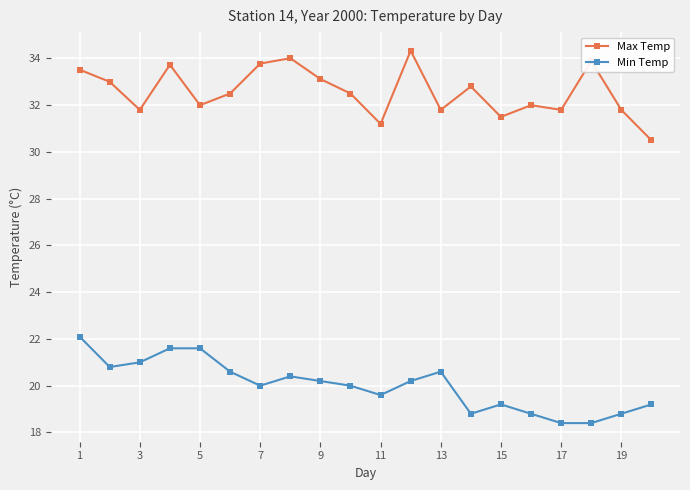

At how many categories does at least one series exceed 24?

20